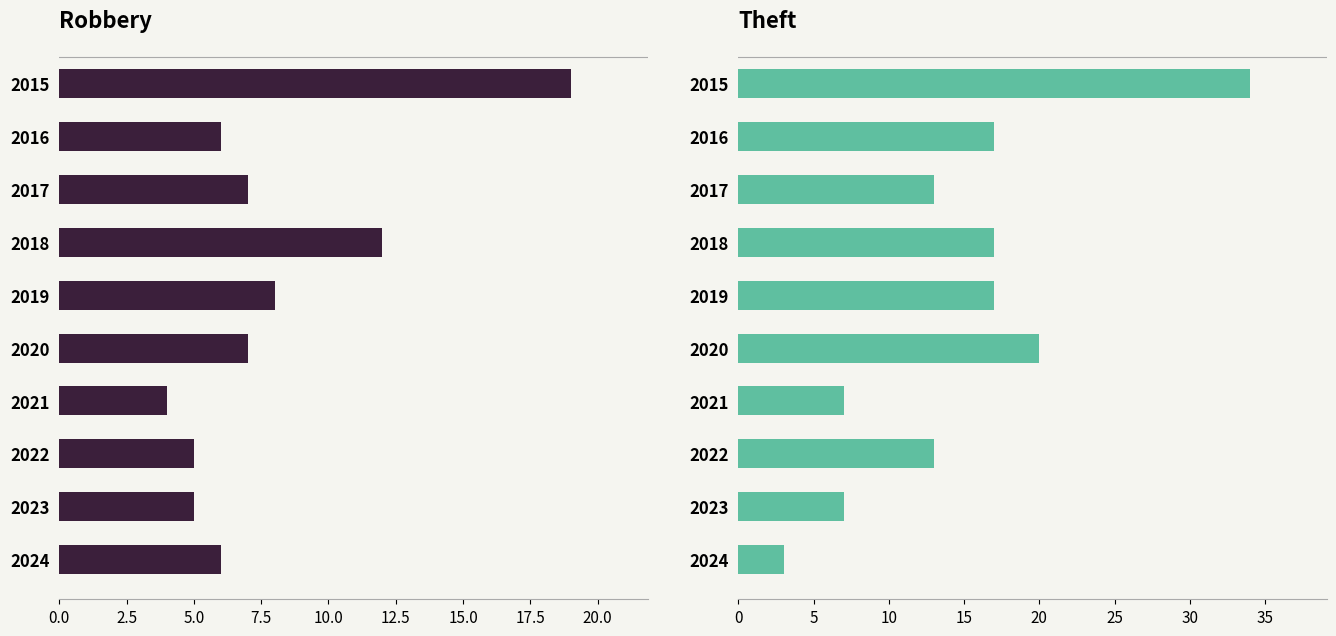

What is the average value of the Robbery series?

8